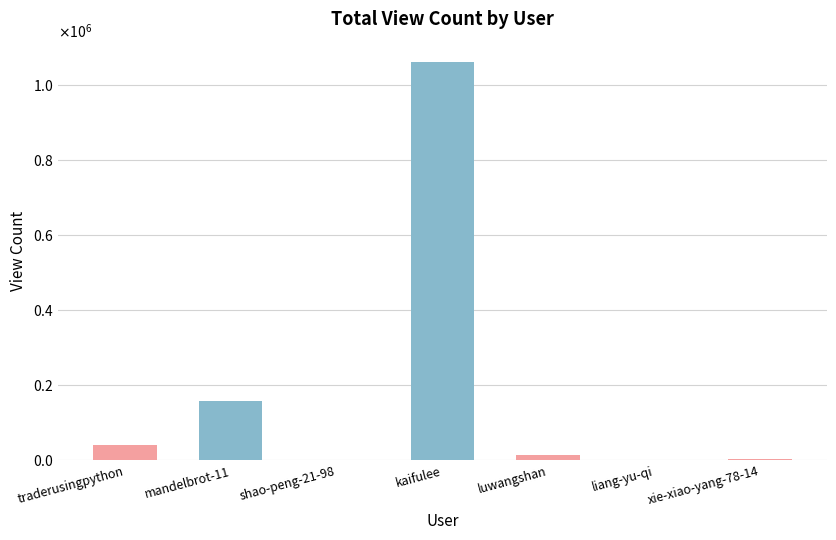

Are the bars horizontal?

No